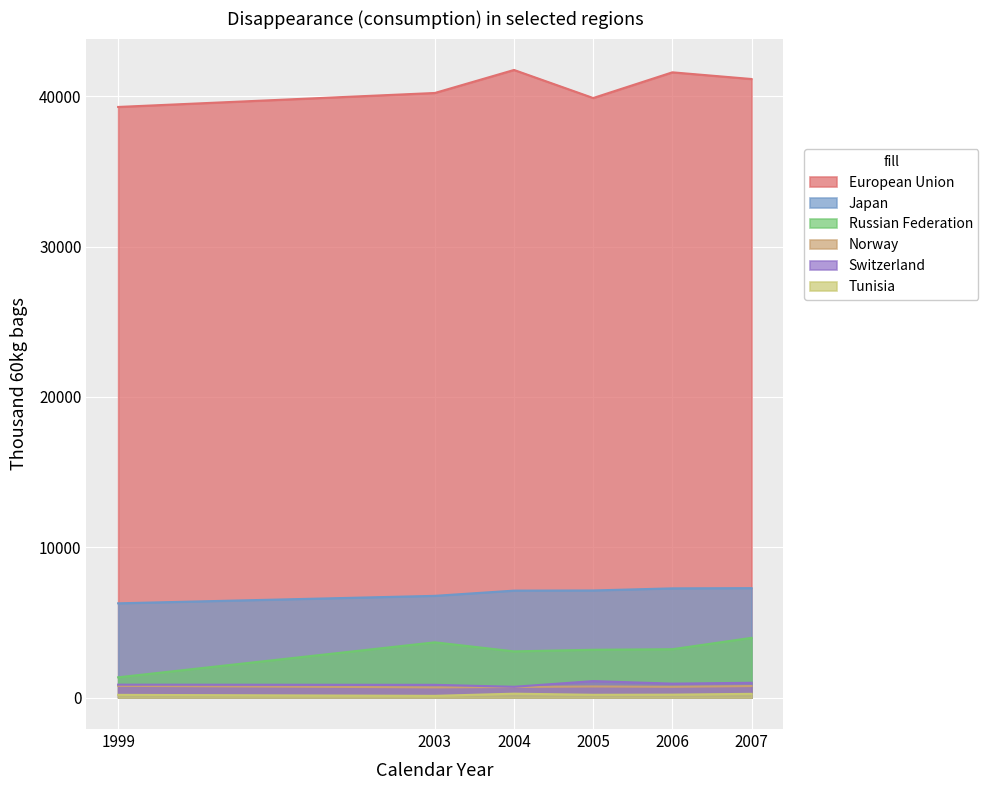

Reading left to right, list all the values displayed in this chart.

European Union: 39283	40212	41743	39877	41586	41141
Japan: 6273	6770	7117	7128	7268	7282
Russian Federation: 1352	3679	3077	3185	3221	3977
Norway: 785	683	709	743	721	771
Switzerland: 863	852	722	1099	932	989
Tunisia: 185	120	263	190	200	253